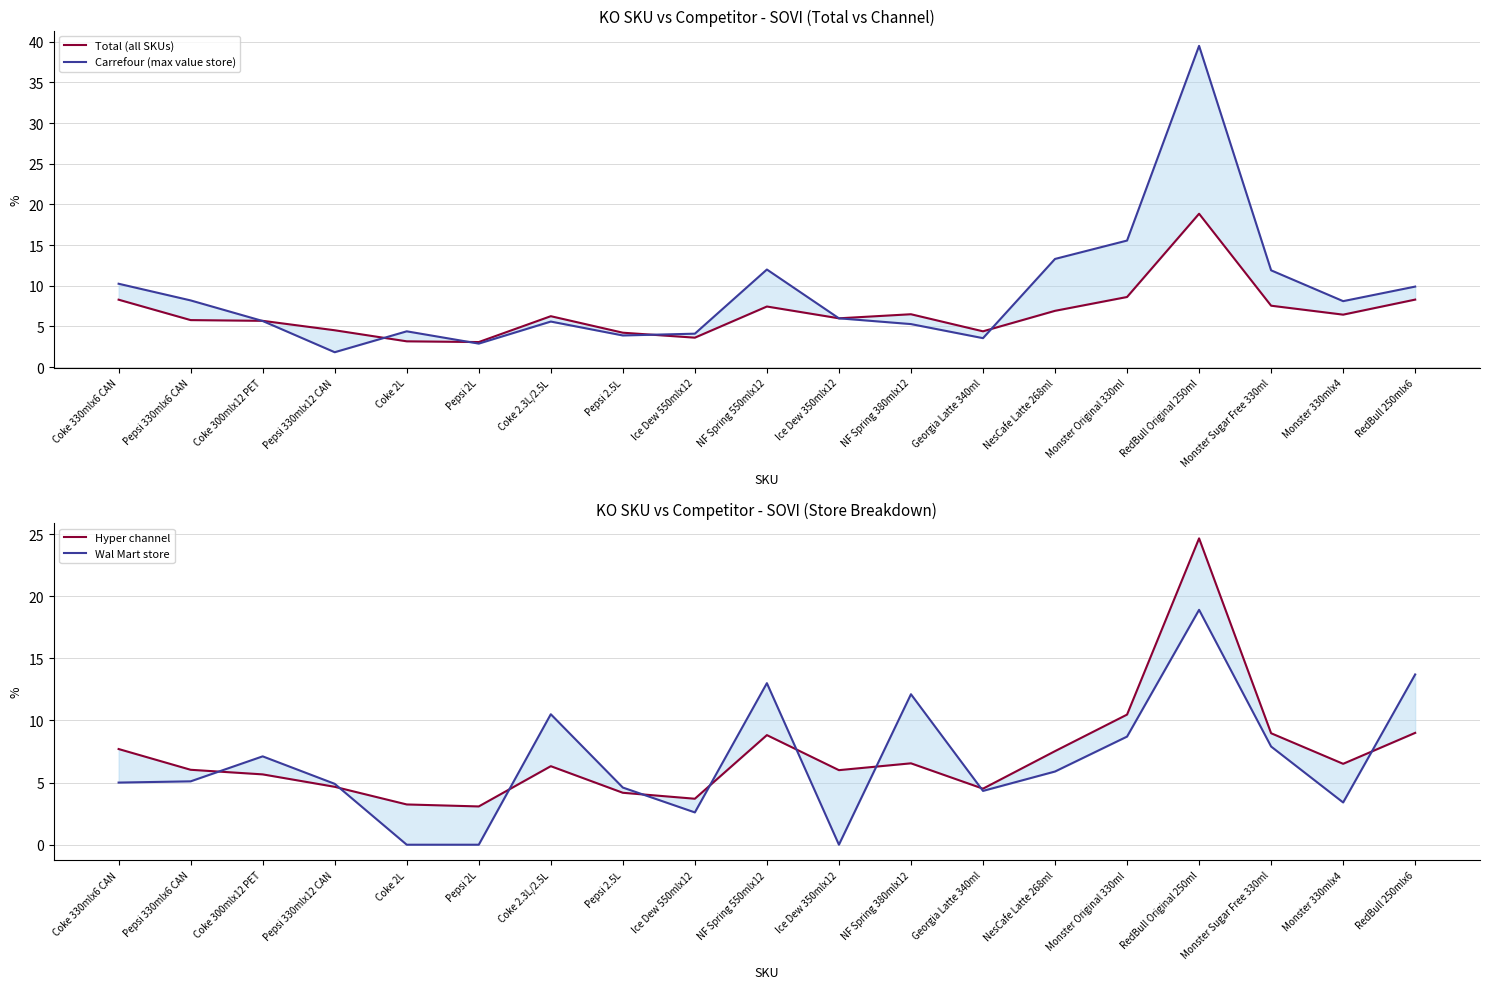

Which category has the highest value across all series?

RedBull Original 250ml